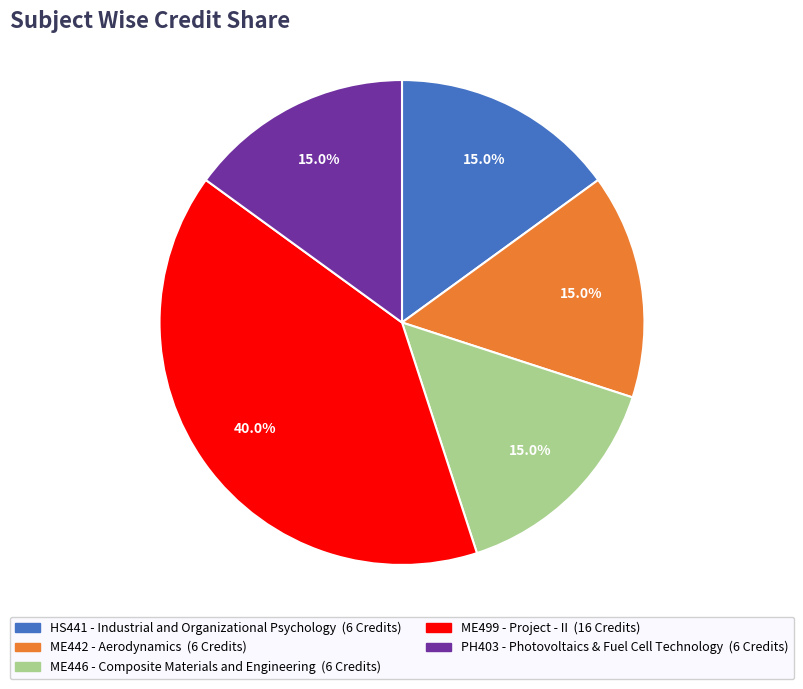

Approximately how many times larger is the value at PH403 - Photovoltaics & Fuel Cell Technology compared to ME446 - Composite Materials and Engineering?

1.0